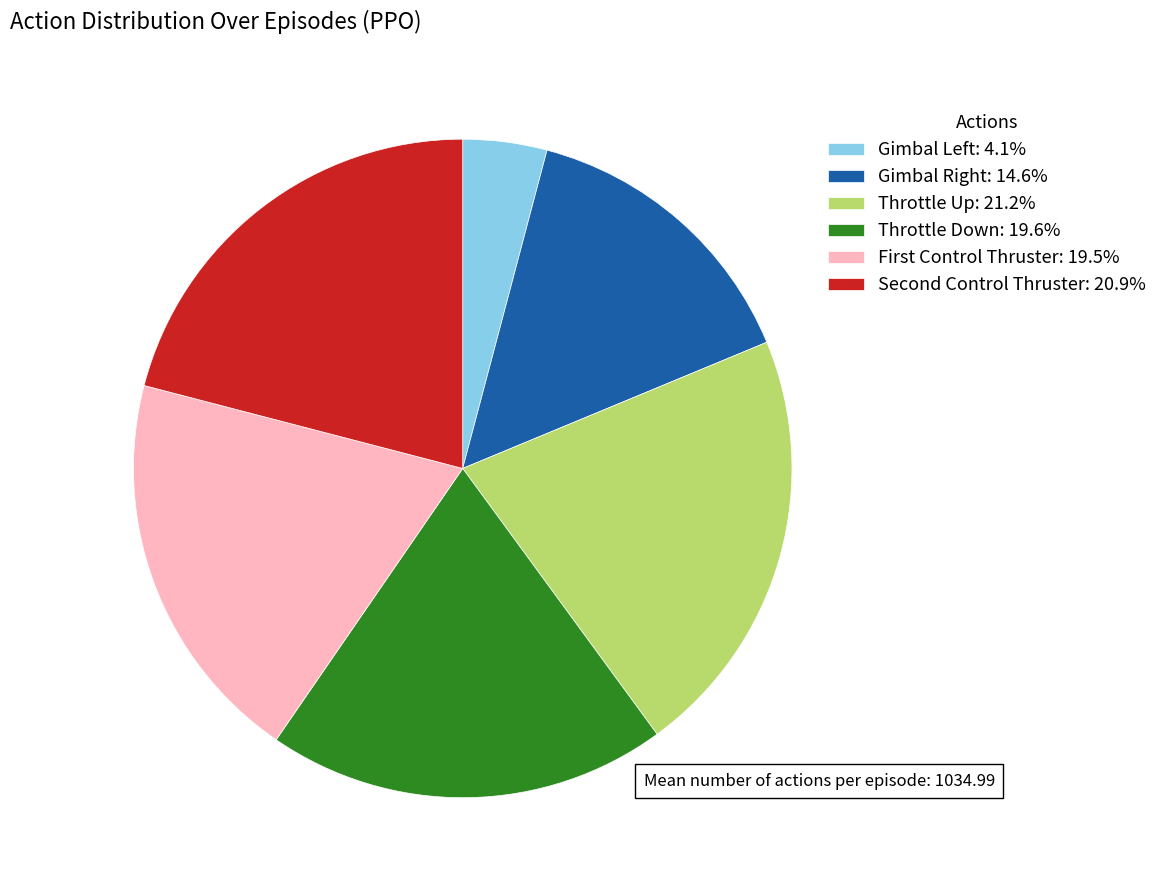

Does any single category account for the majority?

No